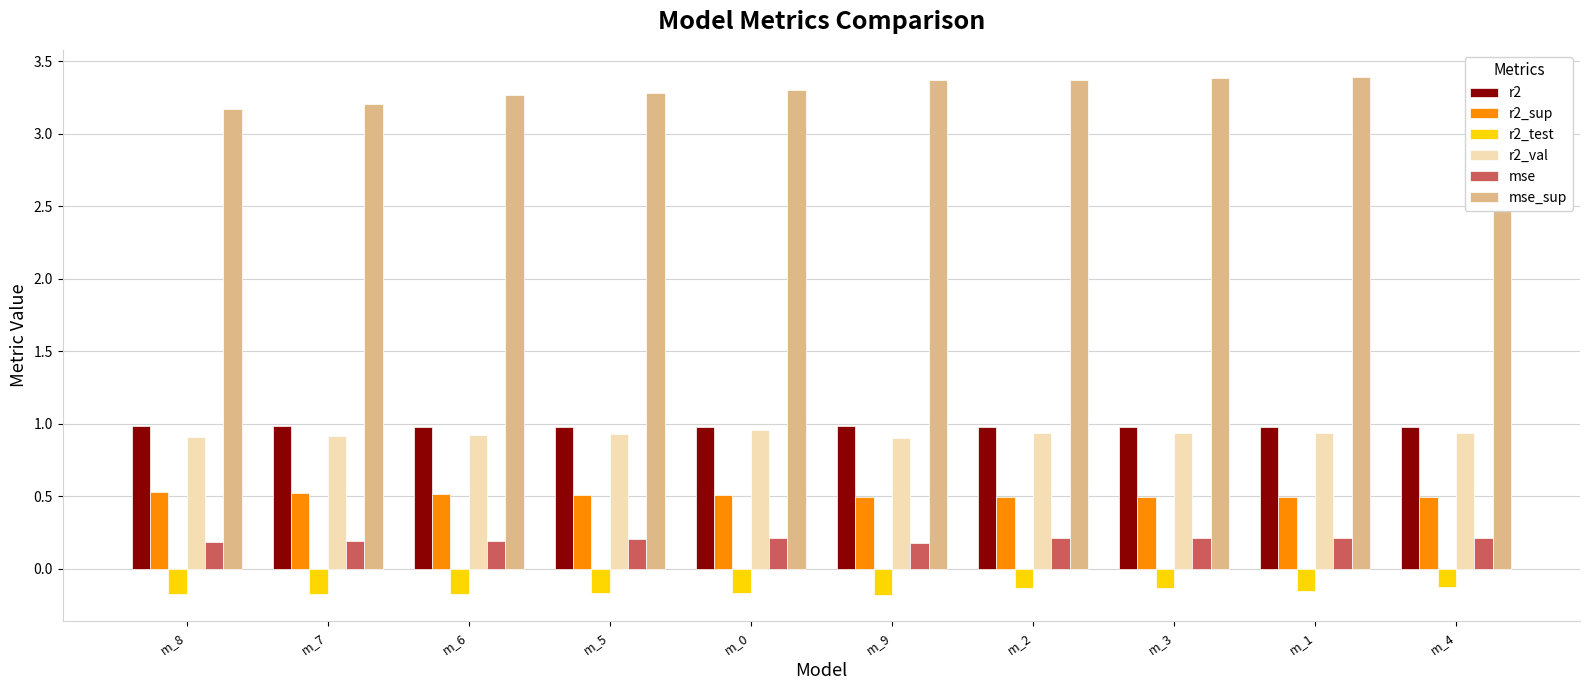

What is the difference between the maximum and minimum values in the r2_test series?

0.1